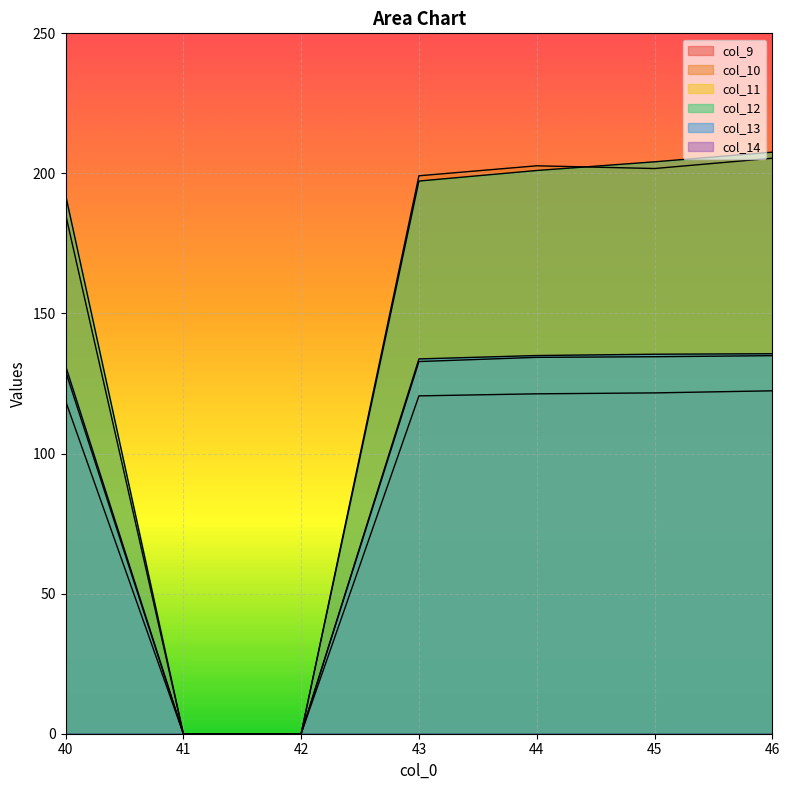

What is the maximum value shown in the chart?

207.6